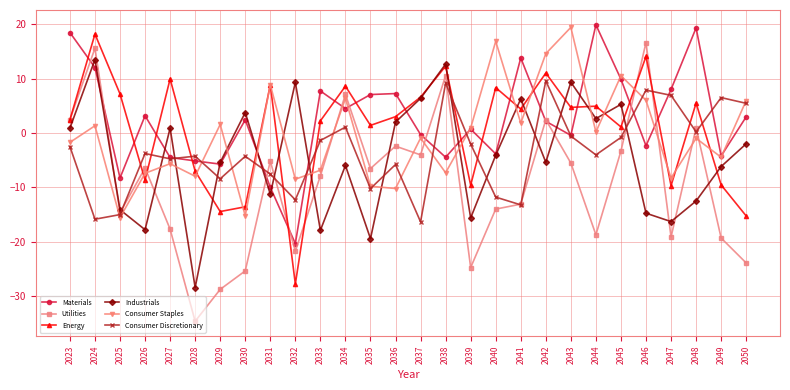

Is it true that Utilities equals 5.7 at 2038?

False